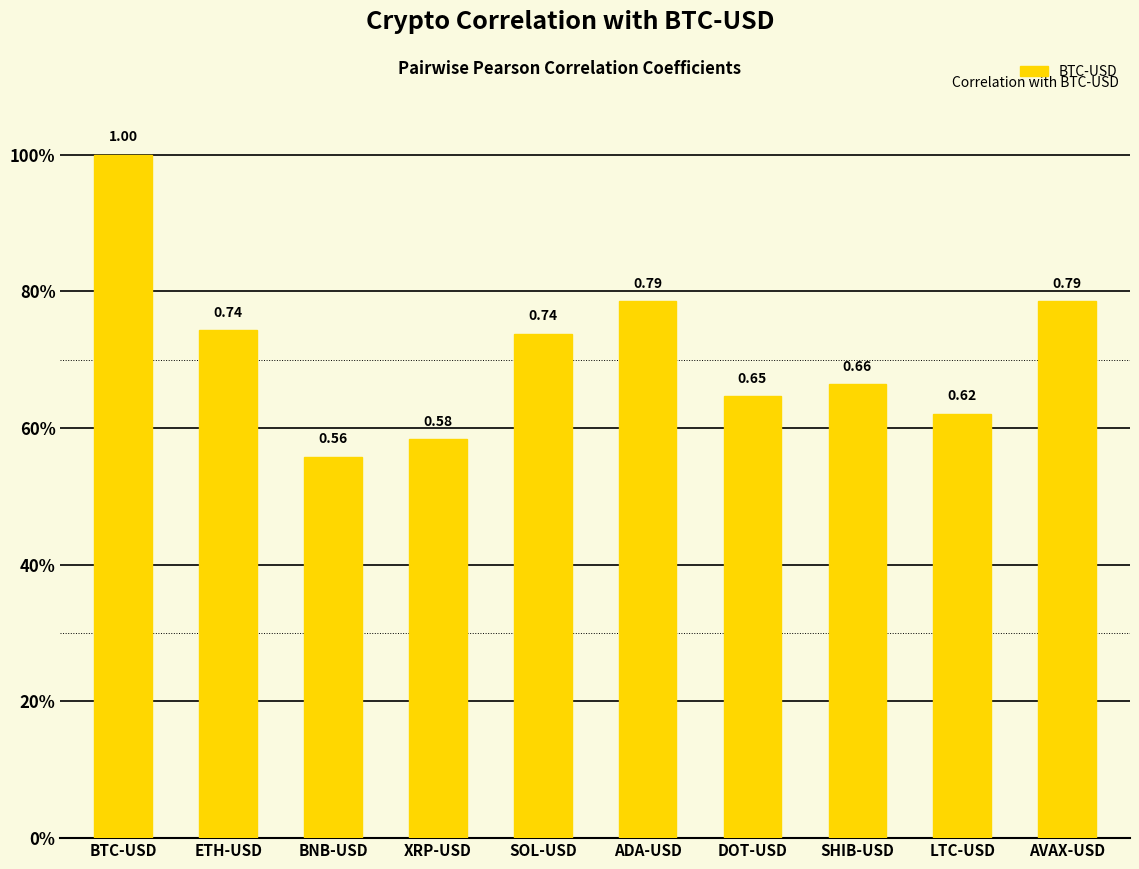

What is the difference between the maximum and minimum values?

0.4